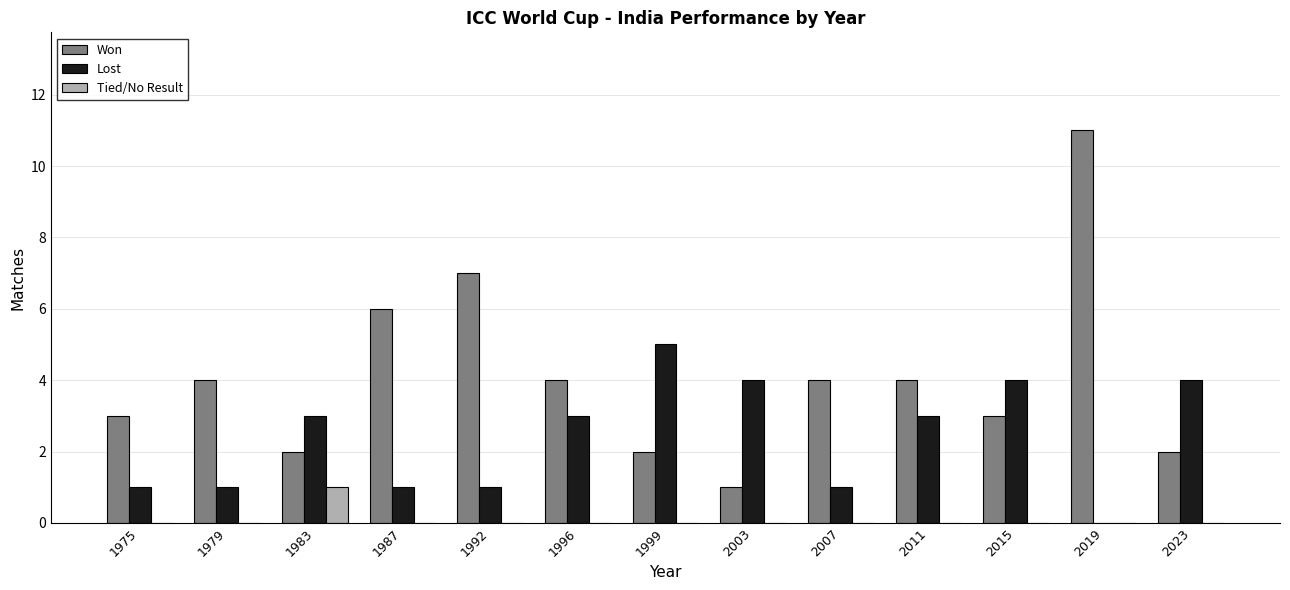

What is the difference between the Won values at 1996 and 2015?

1